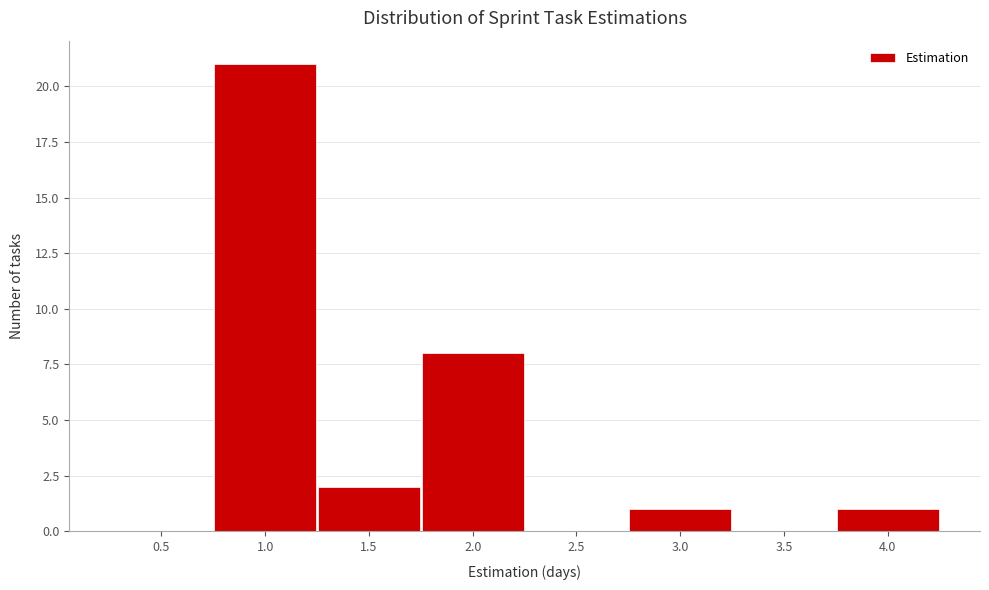

Which range on the x-axis has the tallest bar?

0.75 to 1.25